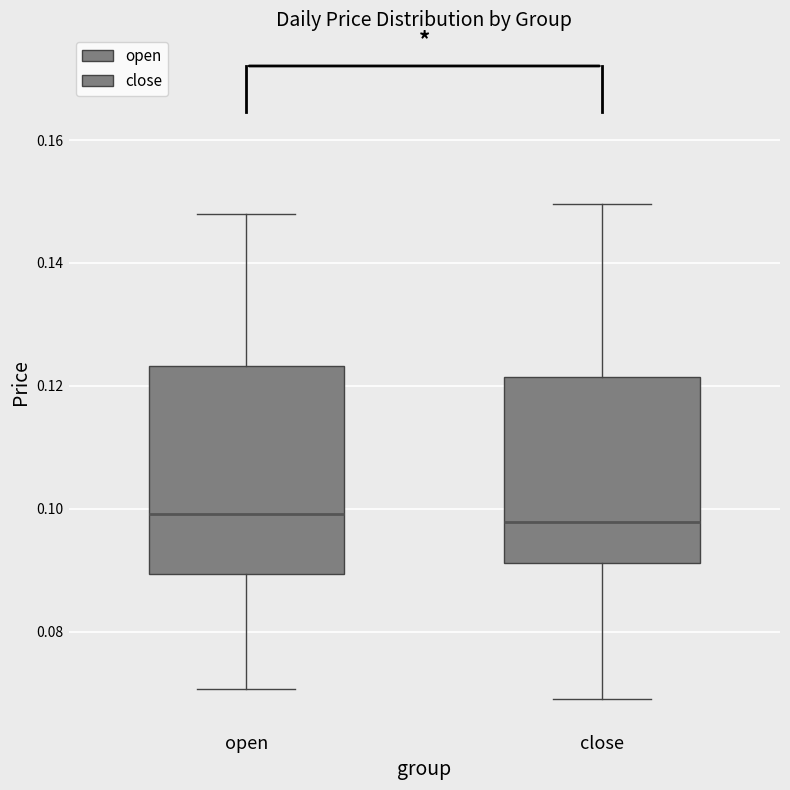

Comparing the boxes themselves (not the whiskers), which one is the tallest?

open